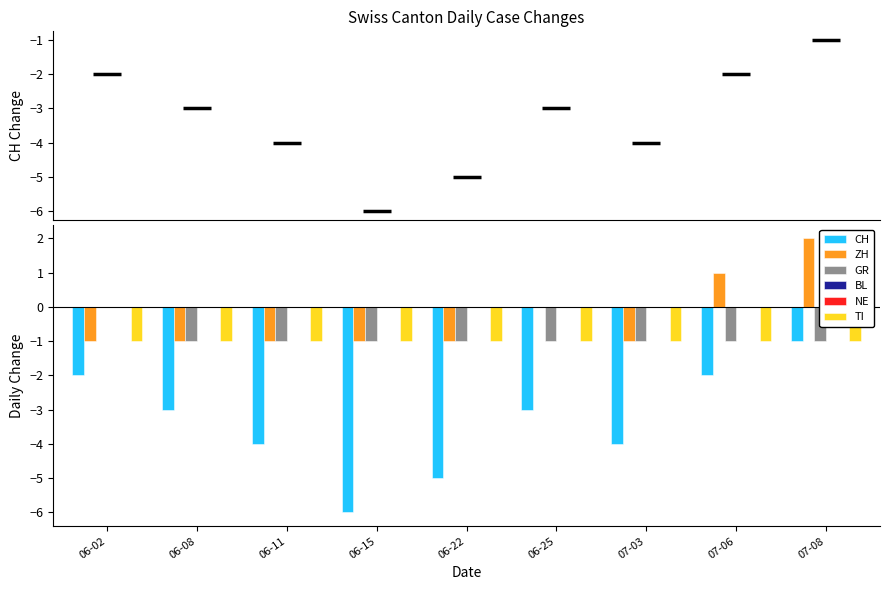

What are all the series names shown in the legend?

CH, ZH, GR, BL, NE, TI